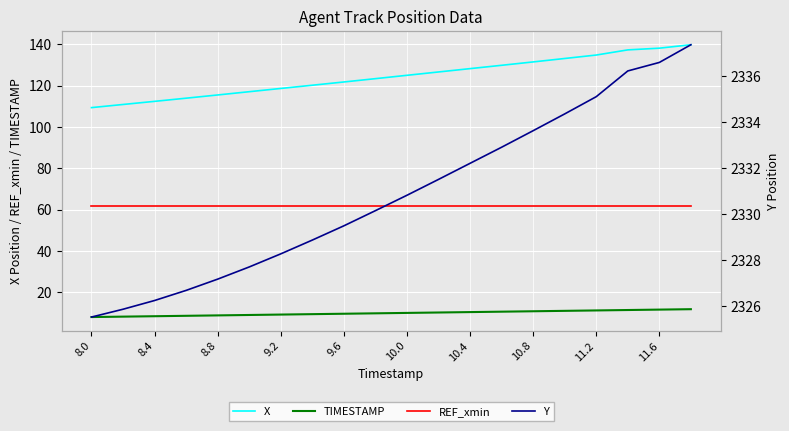

What is the value of the X point at the 5th from the left?

115.5